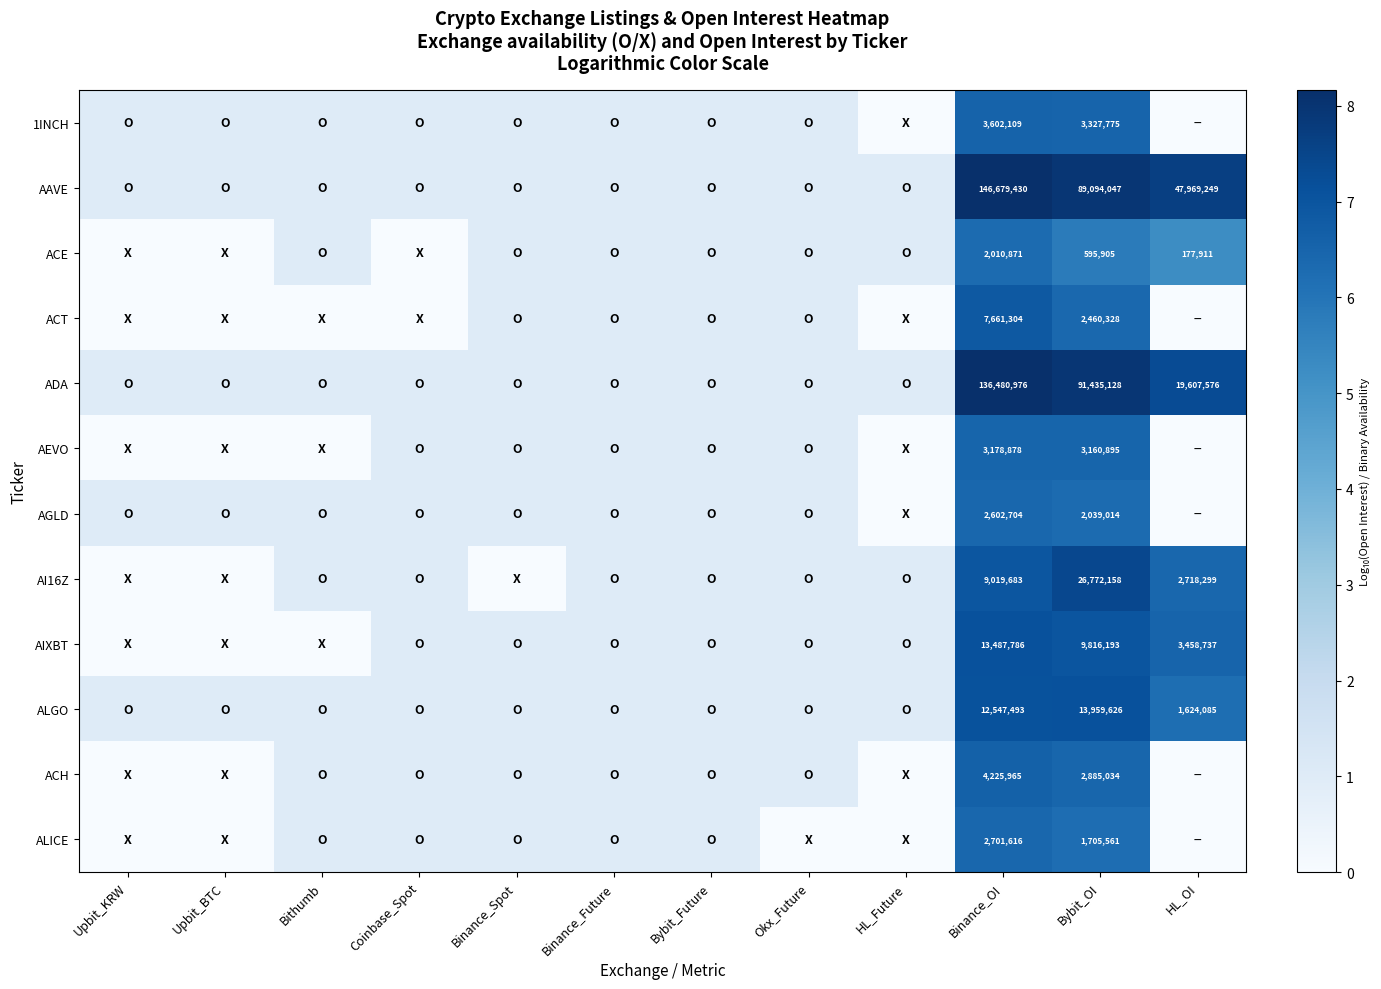

Which has a higher value, HL_OI or Coinbase_Spot?

Coinbase_Spot